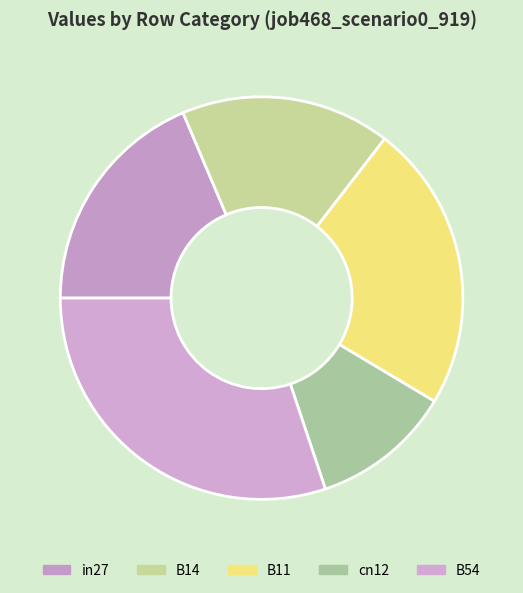

Count the number of slices in the pie.

5